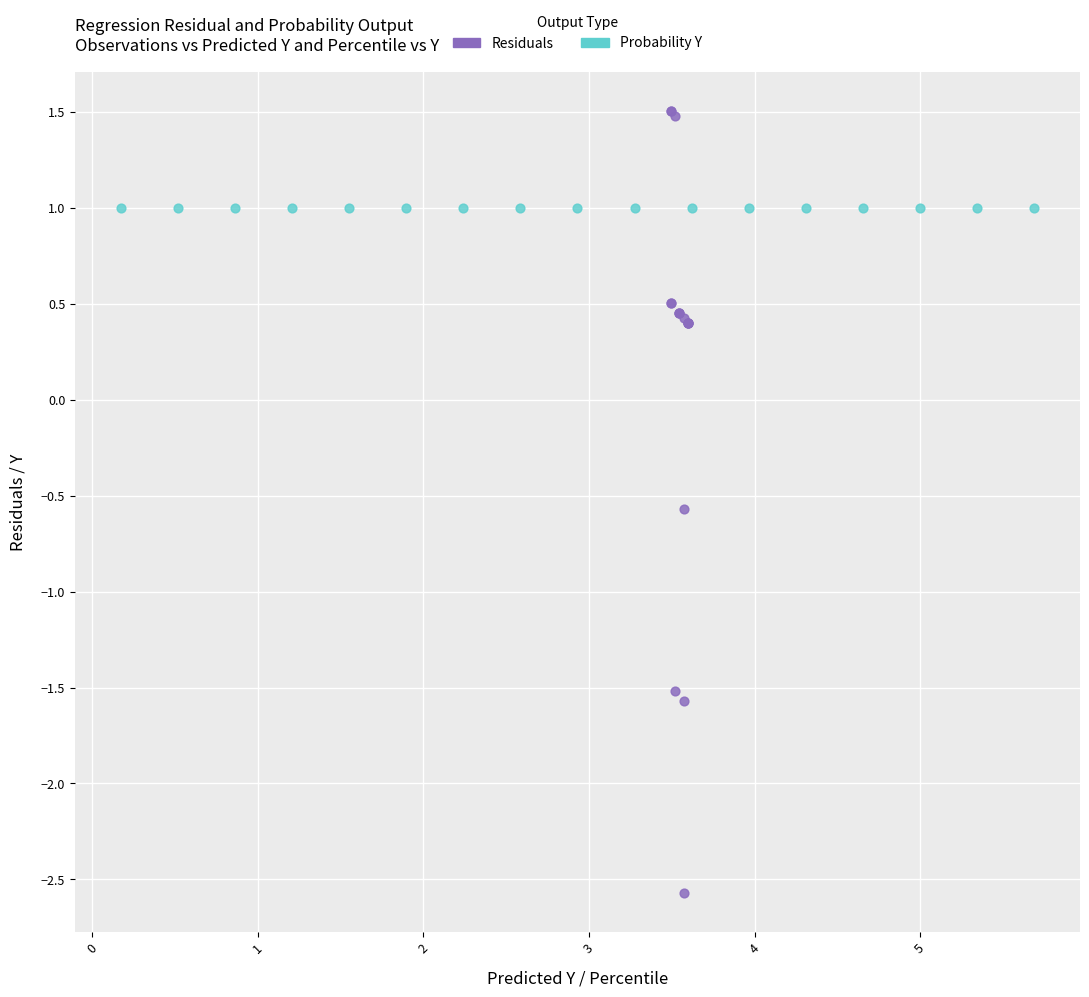

Which series contains the lowest Y value?

Residuals